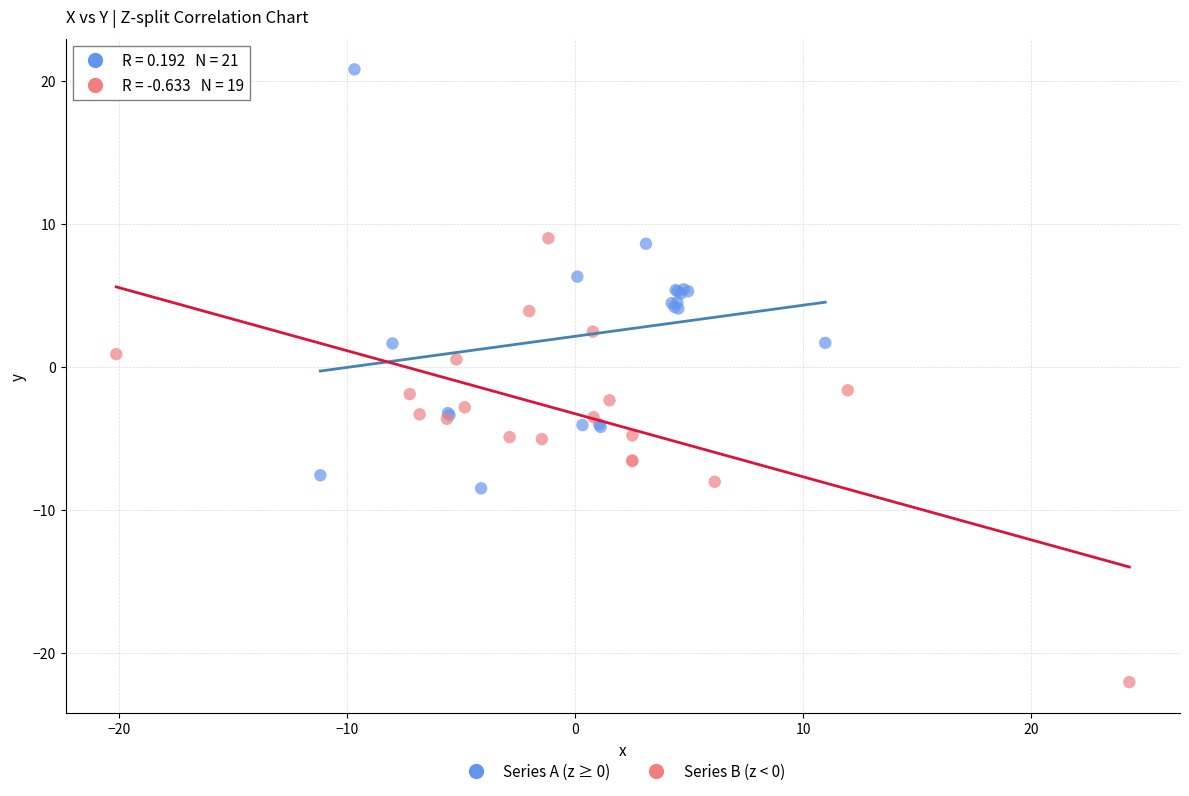

Which series contains the lowest Y value?

Series B (z < 0)